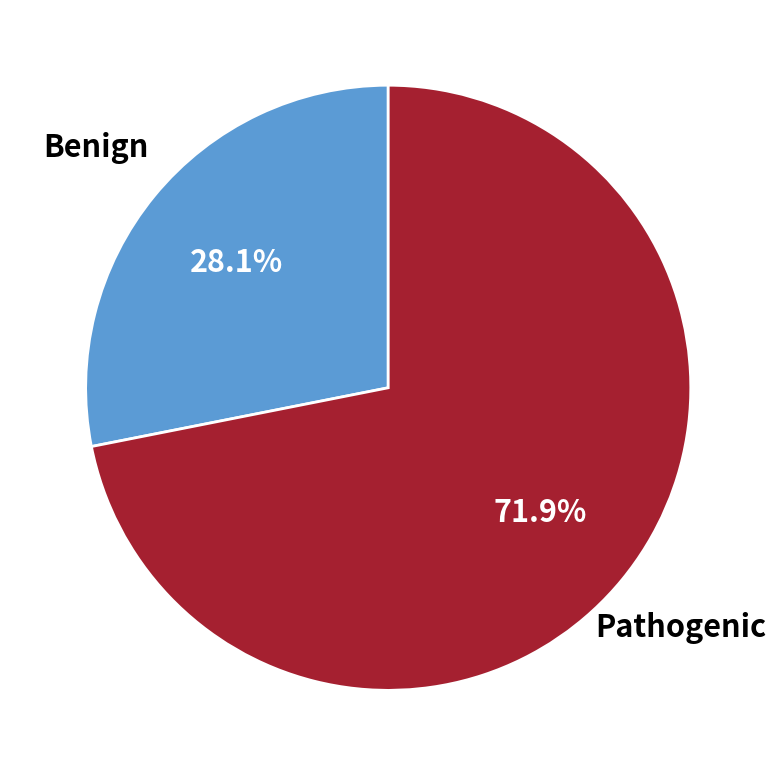

Which category has the biggest portion of the pie?

Pathogenic